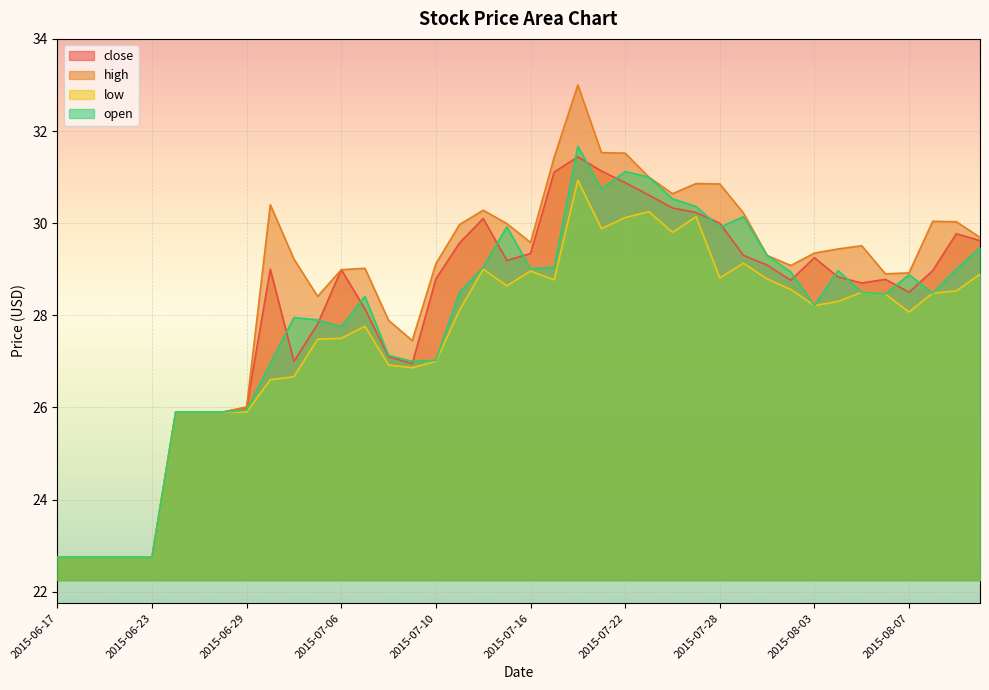

True or false: high and close cross at least once.

False